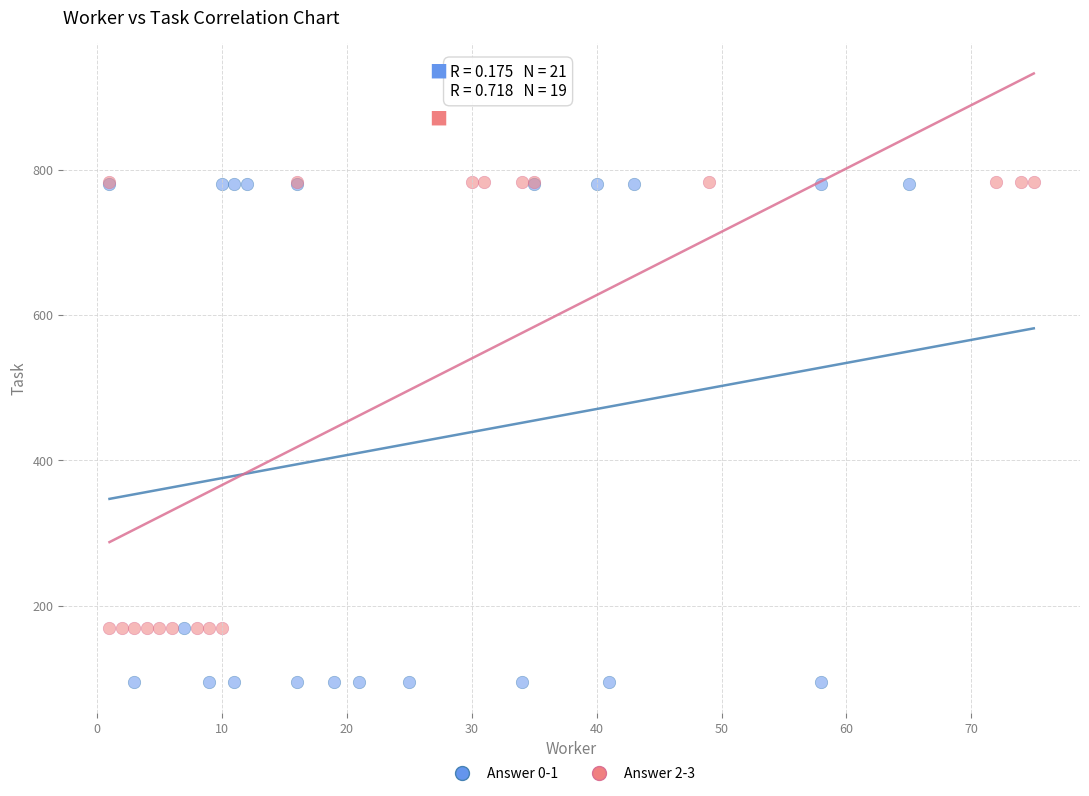

Which series has the widest spread of Y values?

Answer 0-1